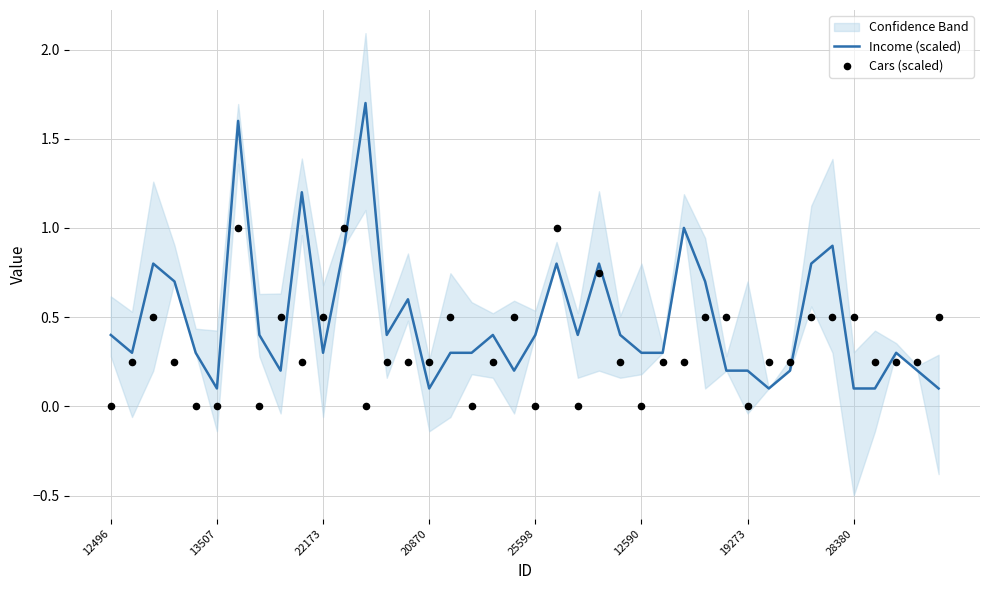

What is the highest value of the Income (scaled) series?

1.7